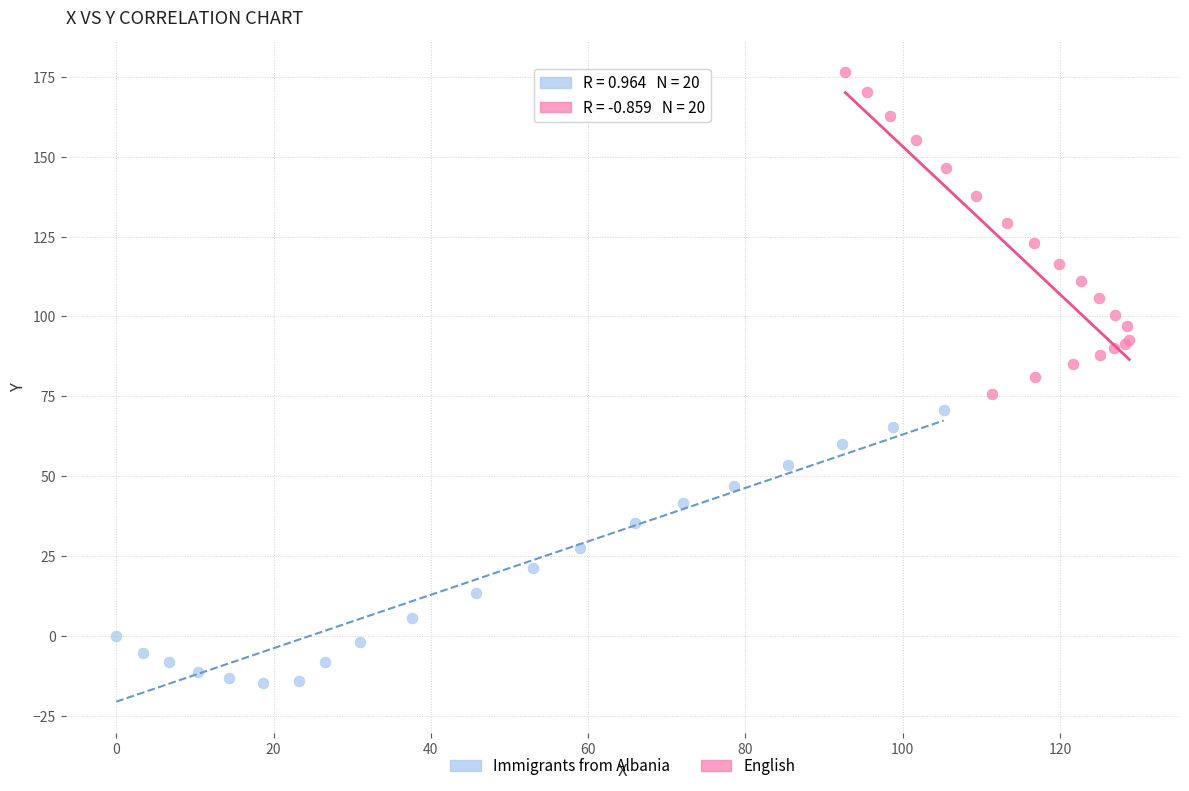

Which series contains the highest Y value?

English